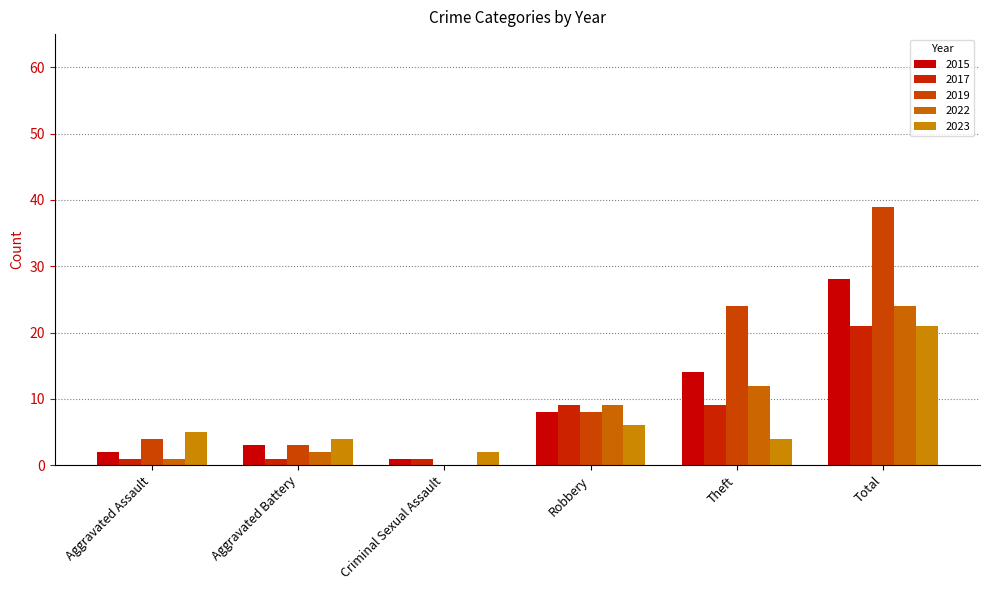

Which category has the highest value in the 2015 series?

Total